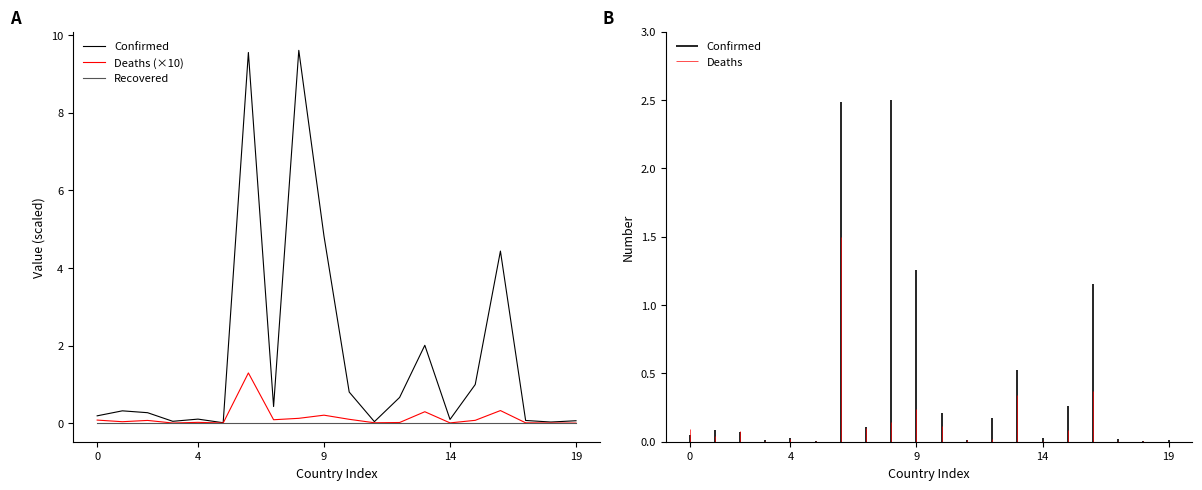

Does the chart have visible grid lines?

No